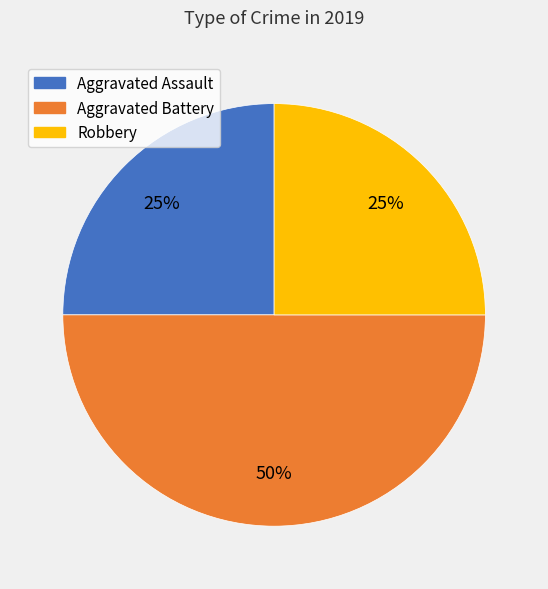

Does Robbery account for over 50% of the chart?

No